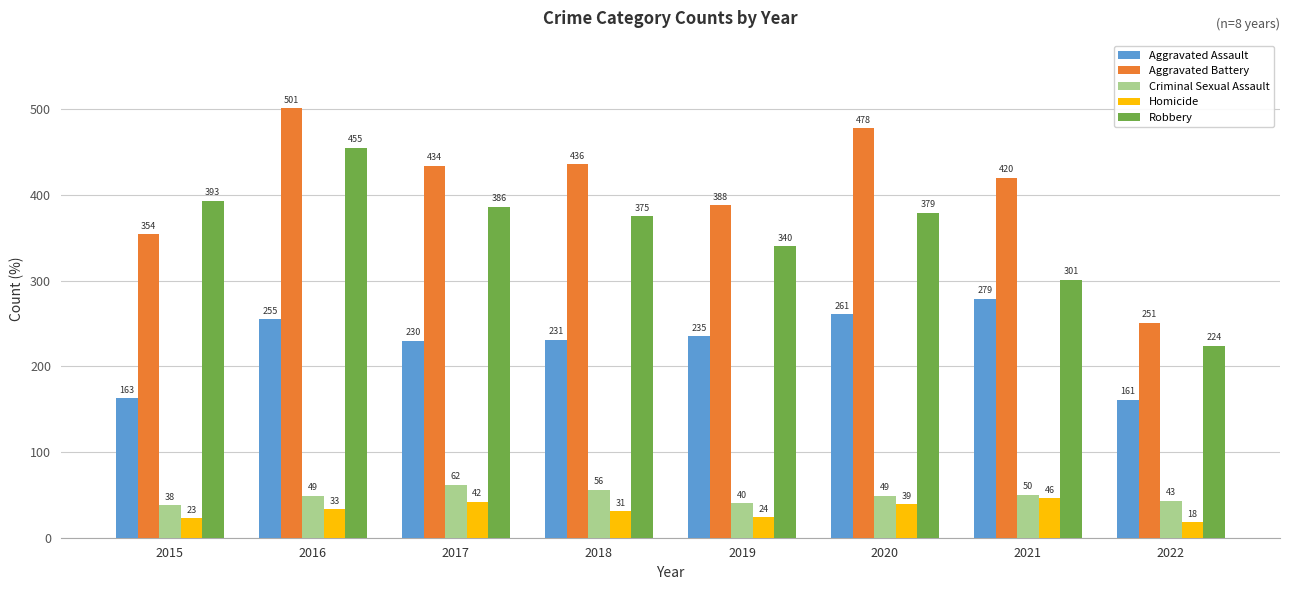

Reading right to left, transcribe all the data shown in this chart.

Aggravated Assault: 2022=161	2021=279	2020=261	2019=235	2018=231	2017=230	2016=255	2015=163
Aggravated Battery: 2022=251	2021=420	2020=478	2019=388	2018=436	2017=434	2016=501	2015=354
Criminal Sexual Assault: 2022=43	2021=50	2020=49	2019=40	2018=56	2017=62	2016=49	2015=38
Homicide: 2022=18	2021=46	2020=39	2019=24	2018=31	2017=42	2016=33	2015=23
Robbery: 2022=224	2021=301	2020=379	2019=340	2018=375	2017=386	2016=455	2015=393